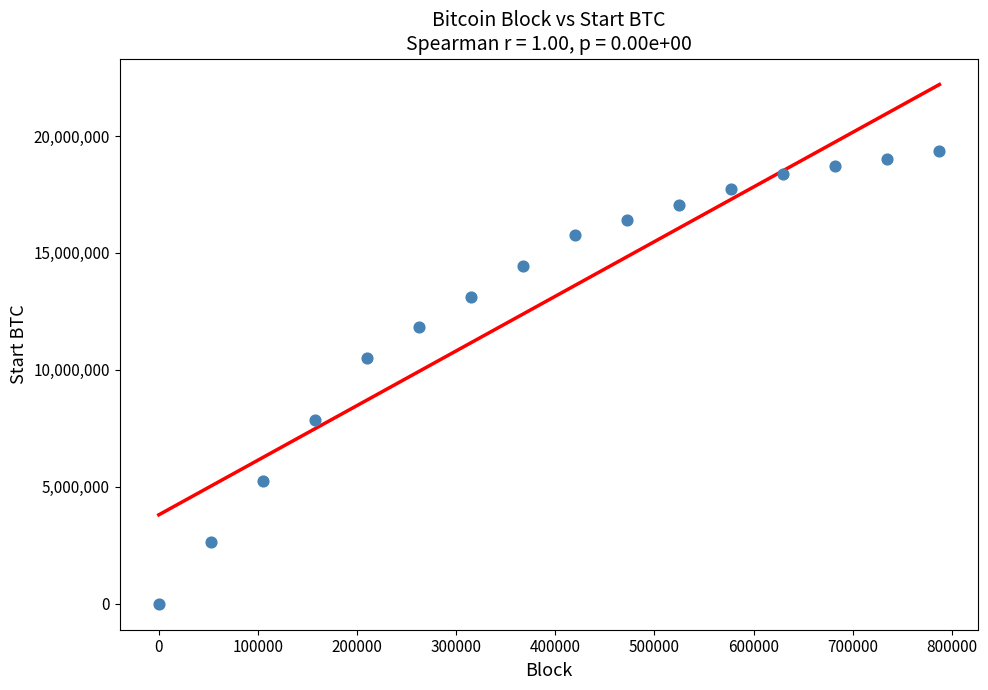

What is the range of X values (max minus min)?

787500